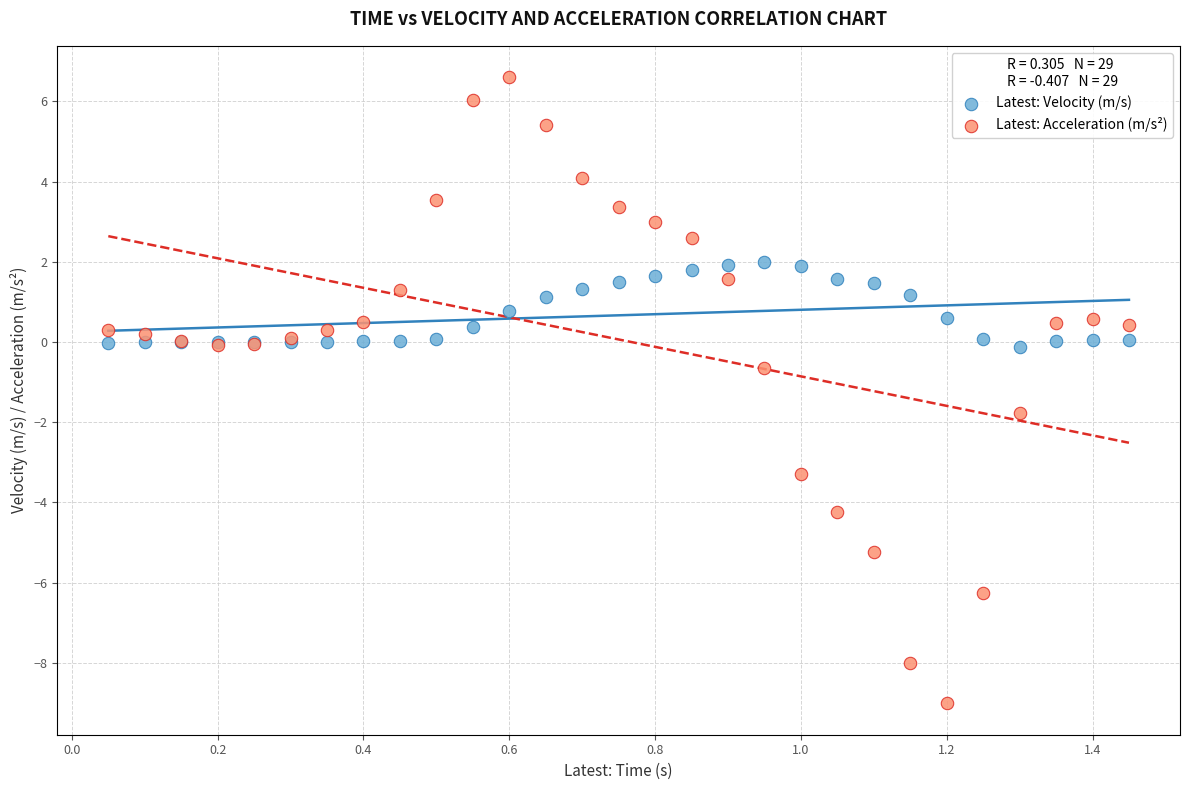

What is the X range (max minus min) for the scatter plot?

1.4